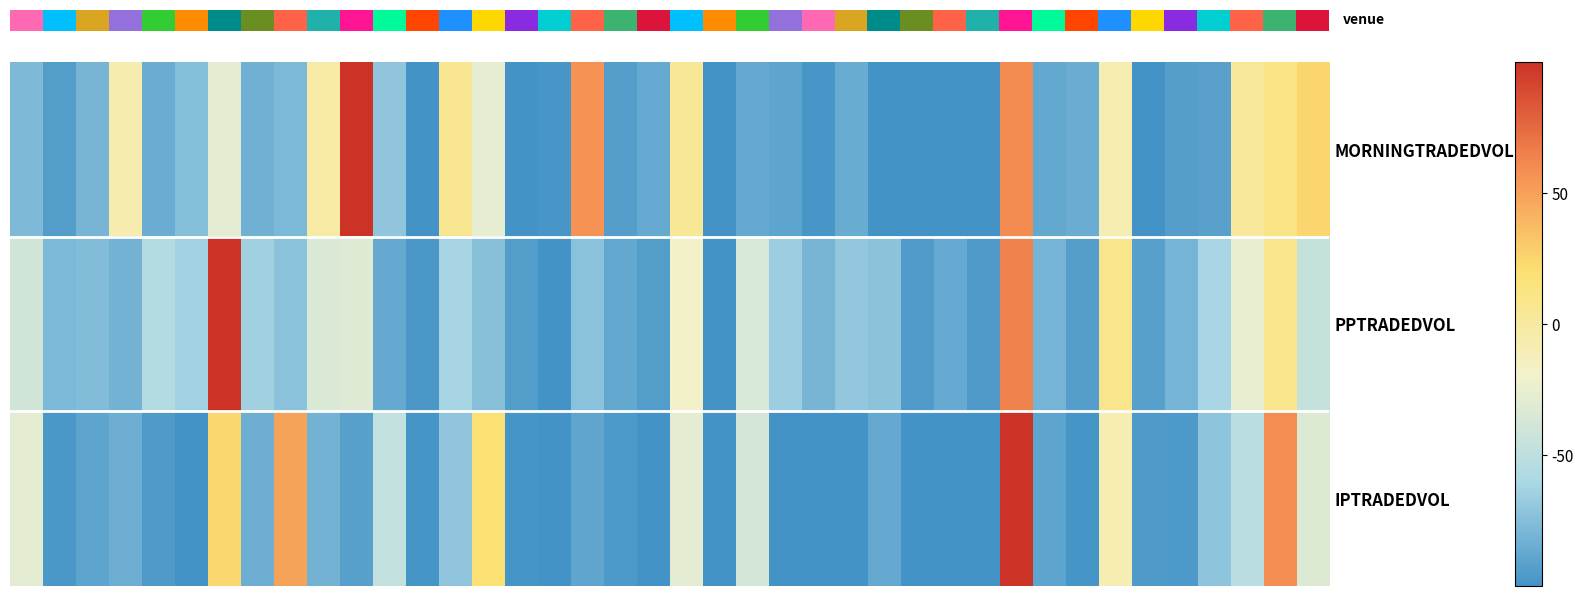

Which category has the lowest value across all series?

12